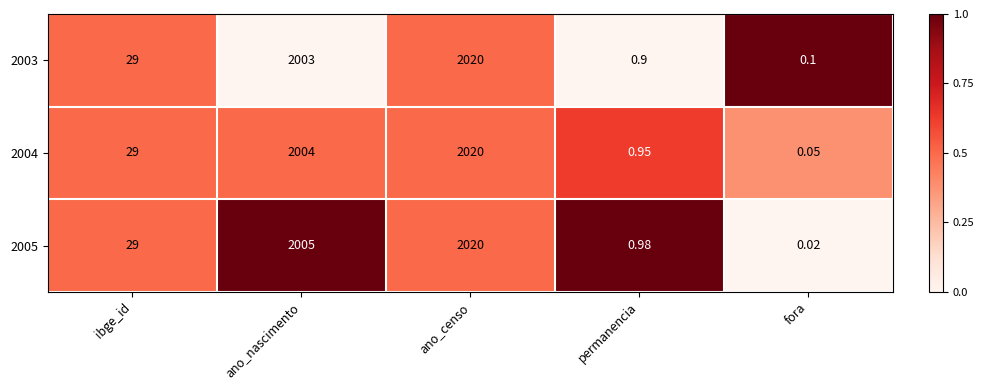

List the labels in order of 2004 value, largest first.

ano_censo, ano_nascimento, ibge_id, permanencia, fora